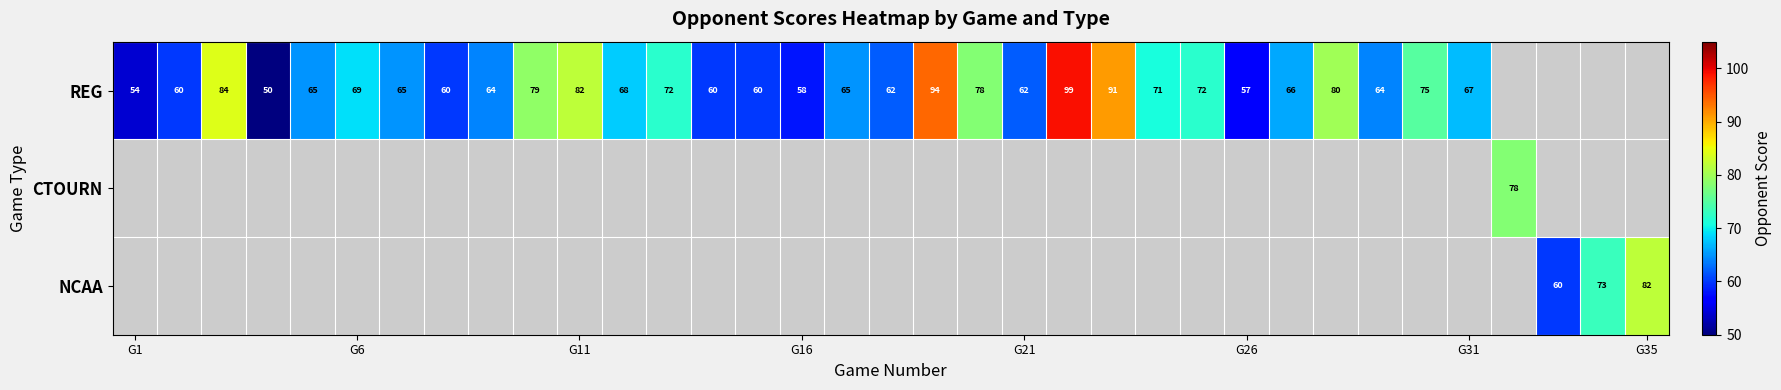

How many series are shown in this chart?

3